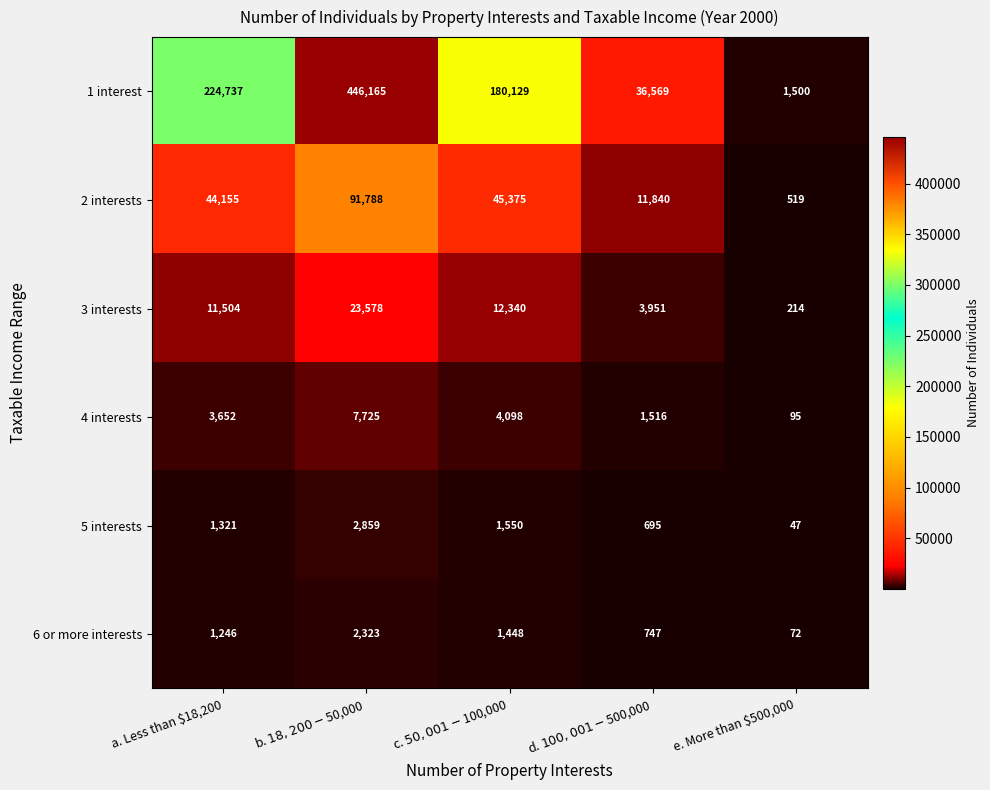

Count the number of categories in the chart.

5